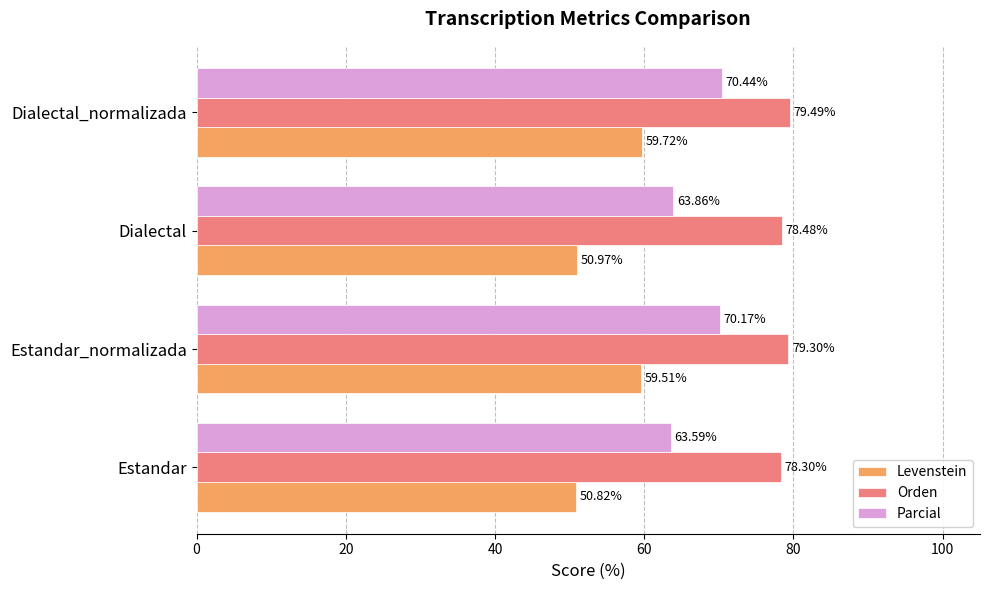

What is the sum of all Parcial values?

268.1